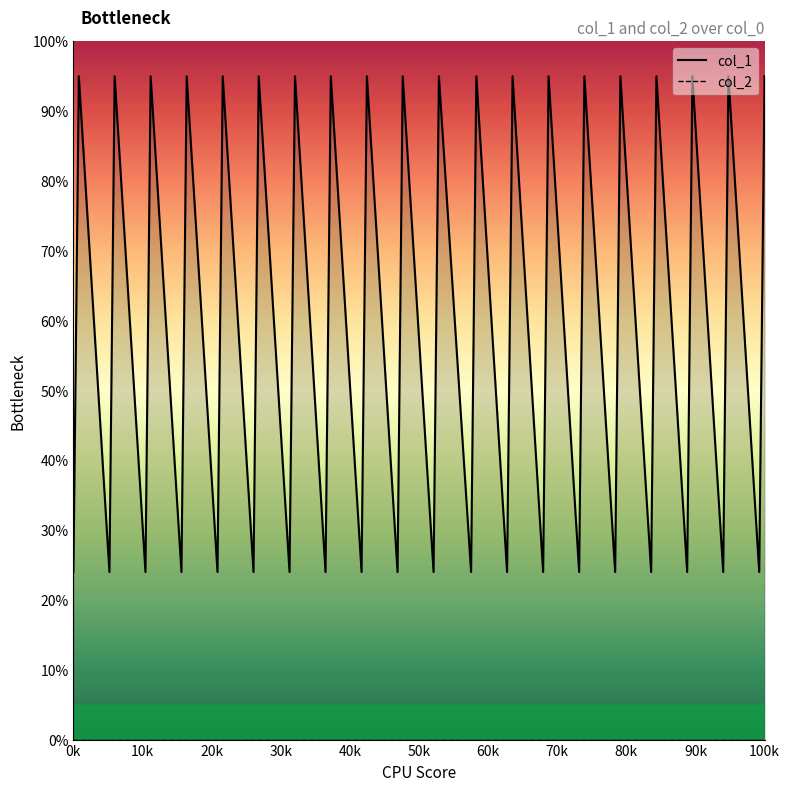

Rank the series by their maximum value, from lowest to highest.

col_2, col_1